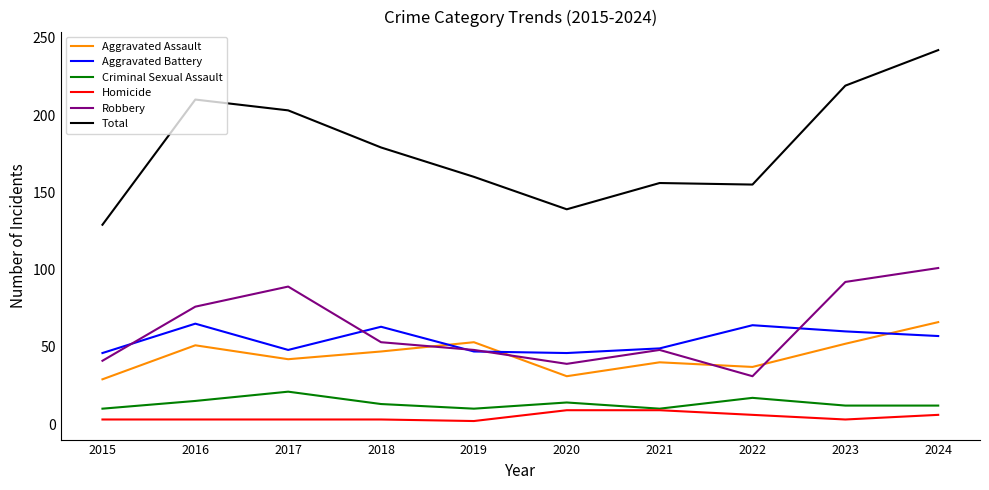

Which category has the highest value across all series?

2024